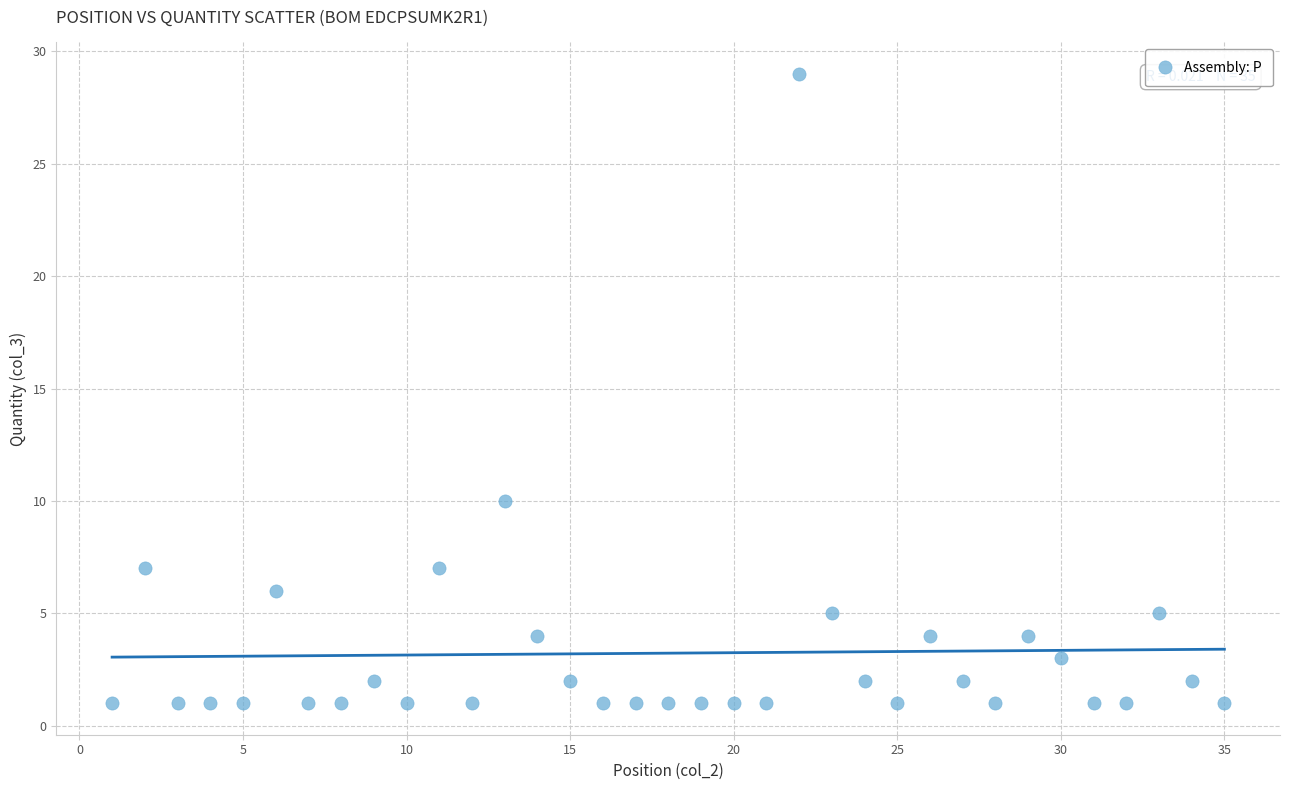

What is the range of Y values (max minus min)?

28